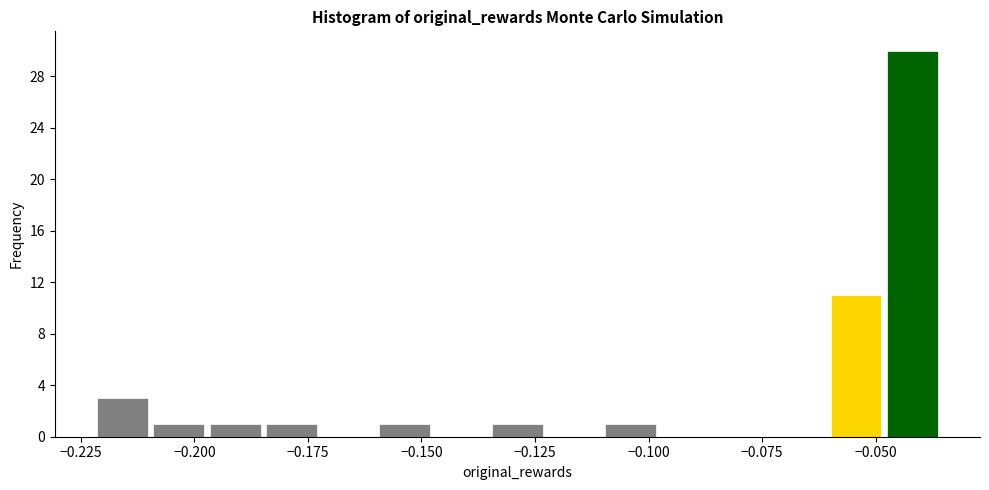

Around what value on the x-axis is the tallest bar? Give the approximate position of its centre, as read against the axis.

-0.040